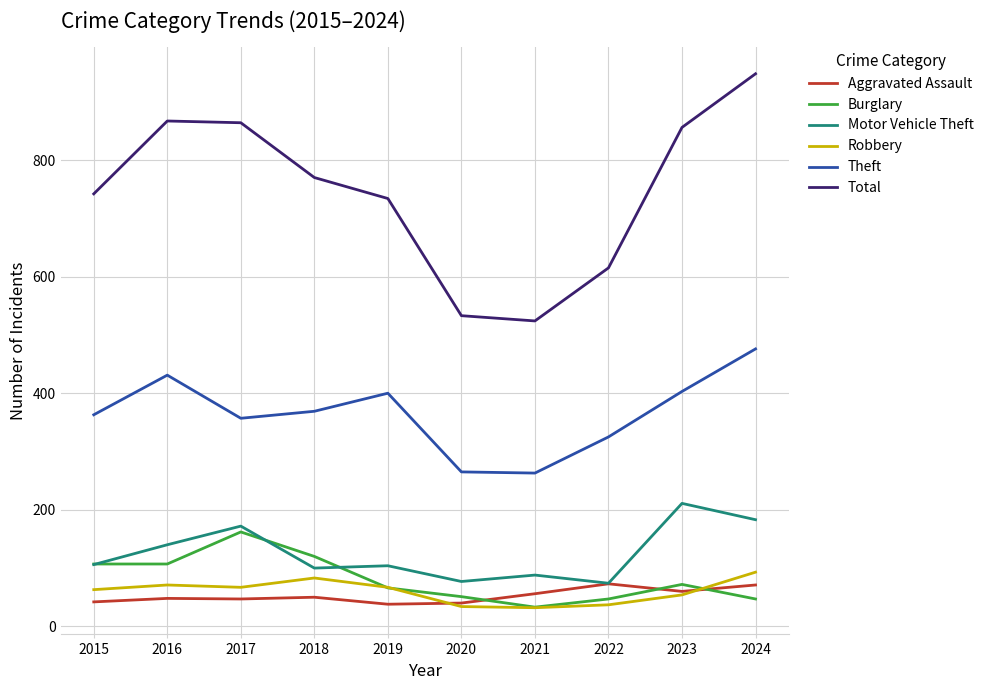

Is the value of Burglary at 2015 greater than the value of Theft at 2015?

No